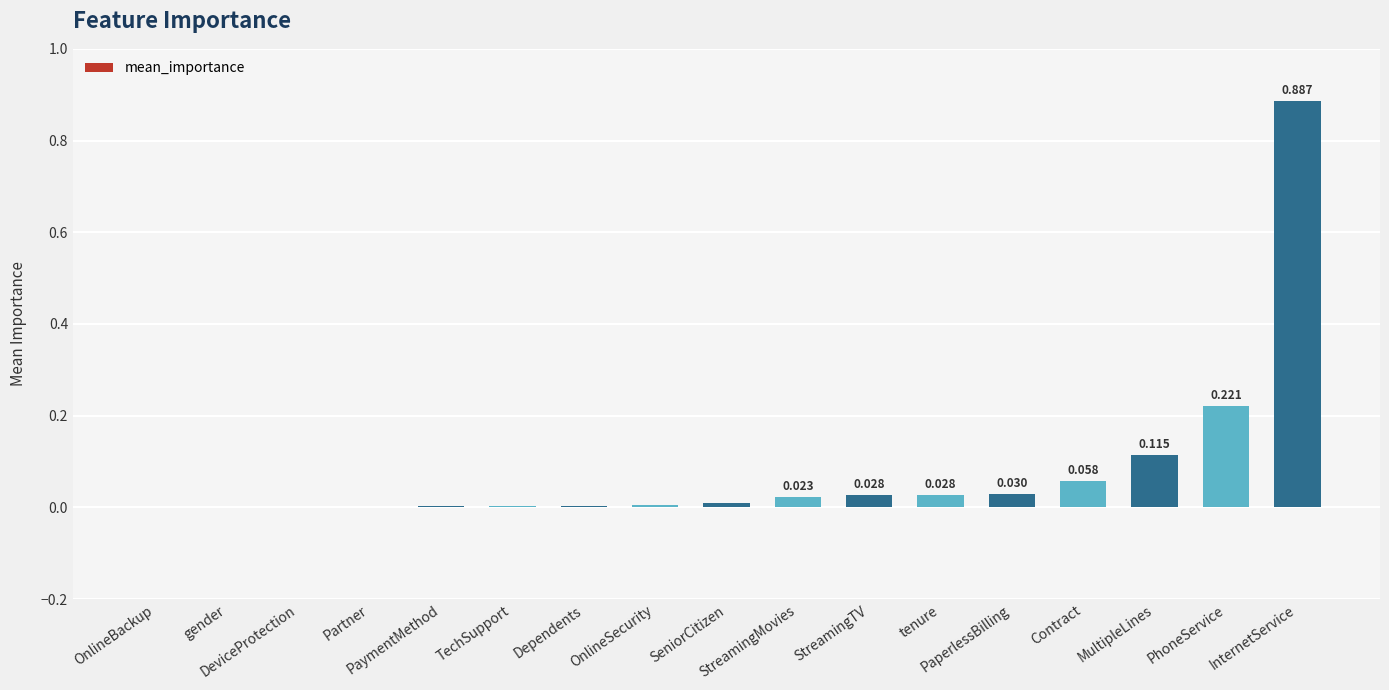

What is the change in value from DeviceProtection to InternetService?

+0.9